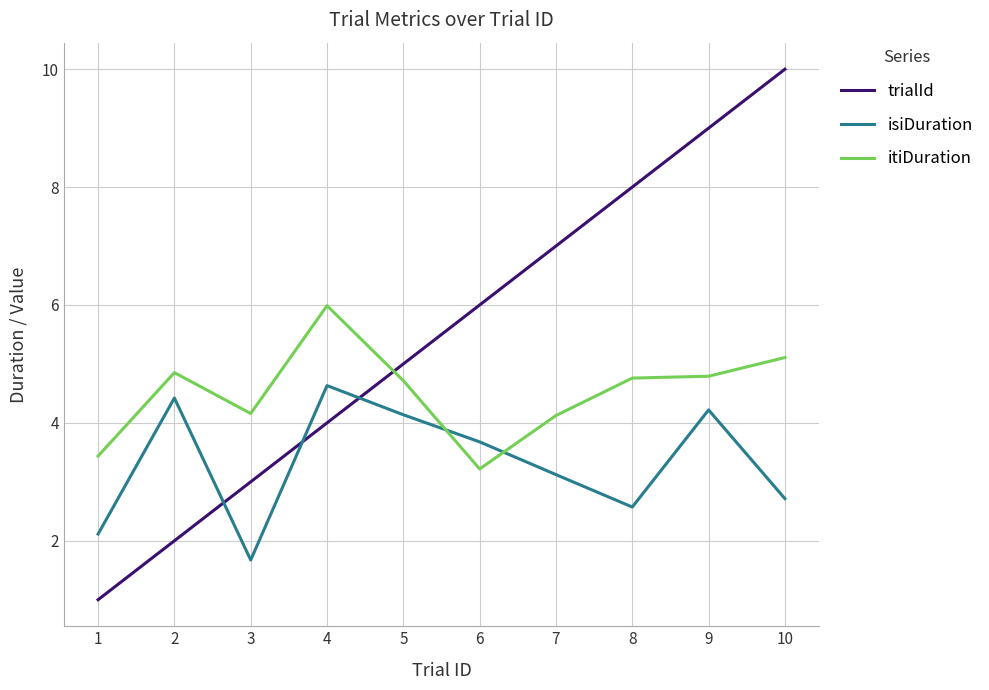

The isiDuration series shows 1.7 at 10. True or false?

False